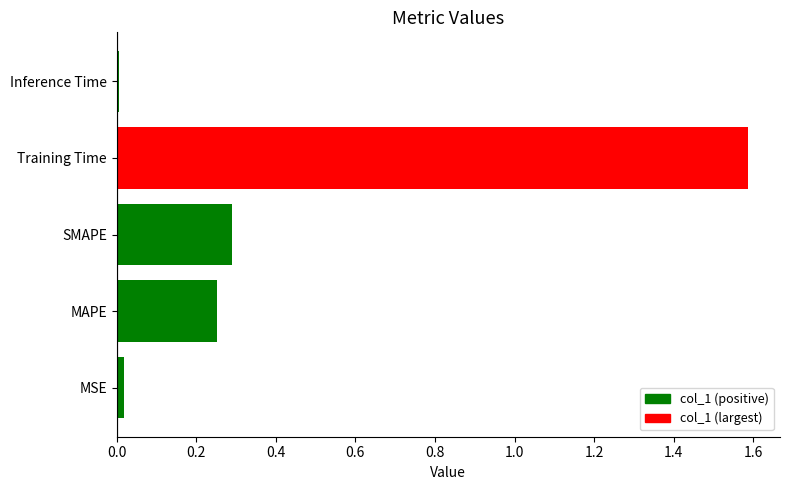

How many data points does each series have?

1